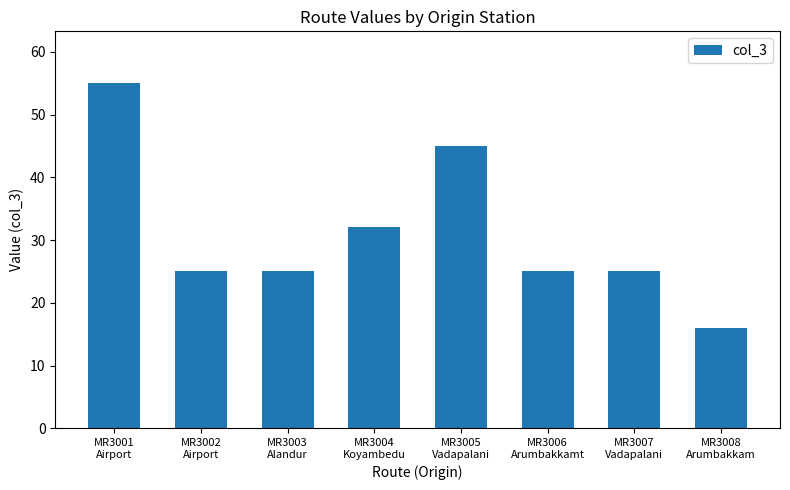

How many distinct data groups are displayed?

1